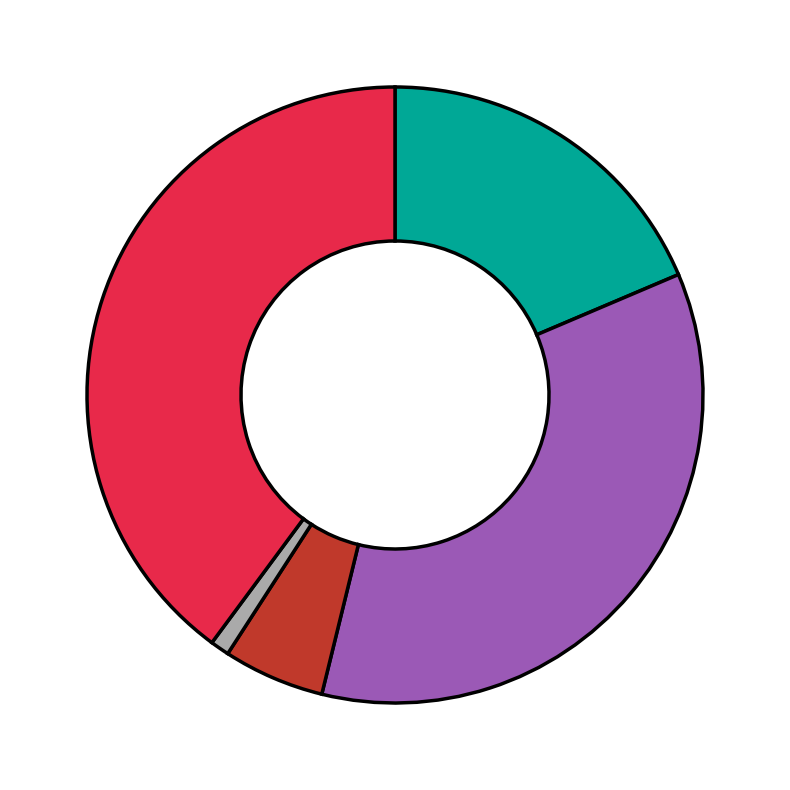

Is there a majority slice in this chart?

No